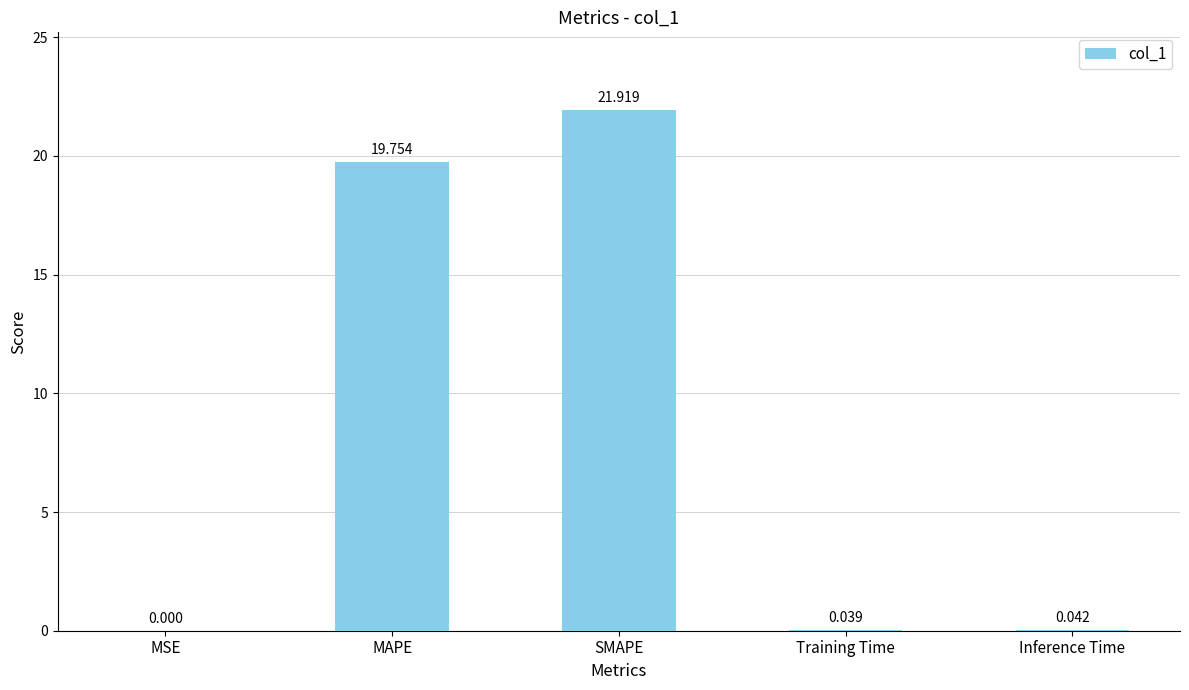

Between MSE and SMAPE, which is larger?

SMAPE